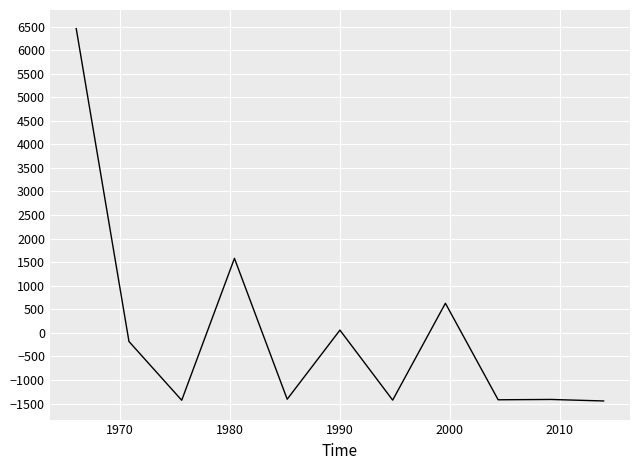

What is the smallest value displayed?

-1444.6